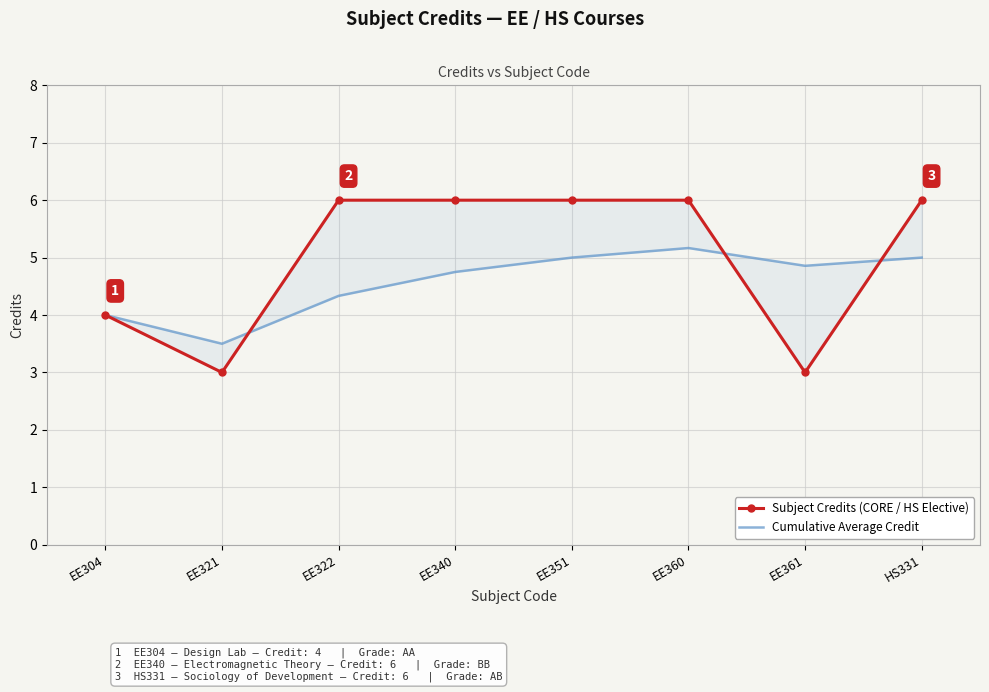

Count the number of data series in this chart.

2